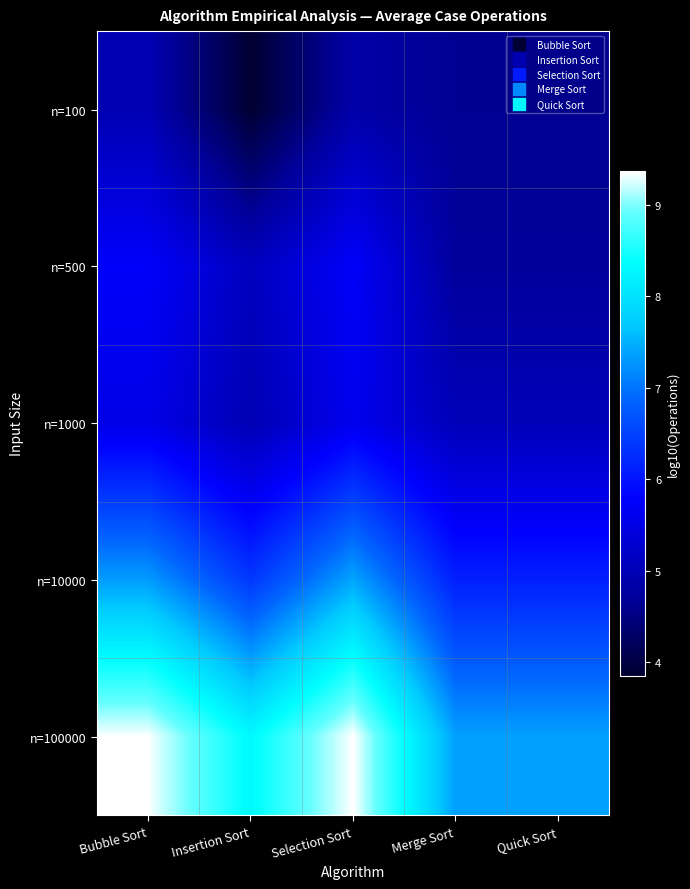

Reading left to right, list all the values displayed in this chart.

n=100: Bubble Sort=5.0	Insertion Sort=3.9	Selection Sort=4.8	Merge Sort=4.6	Quick Sort=4.6
n=500: Bubble Sort=5.7	Insertion Sort=5.1	Selection Sort=5.7	Merge Sort=4.7	Quick Sort=4.7
n=1000: Bubble Sort=5.5	Insertion Sort=5.0	Selection Sort=5.6	Merge Sort=5.0	Quick Sort=5.0
n=10000: Bubble Sort=7.3	Insertion Sort=6.4	Selection Sort=7.4	Merge Sort=6.1	Quick Sort=6.1
n=100000: Bubble Sort=9.4	Insertion Sort=8.3	Selection Sort=9.4	Merge Sort=7.4	Quick Sort=7.4